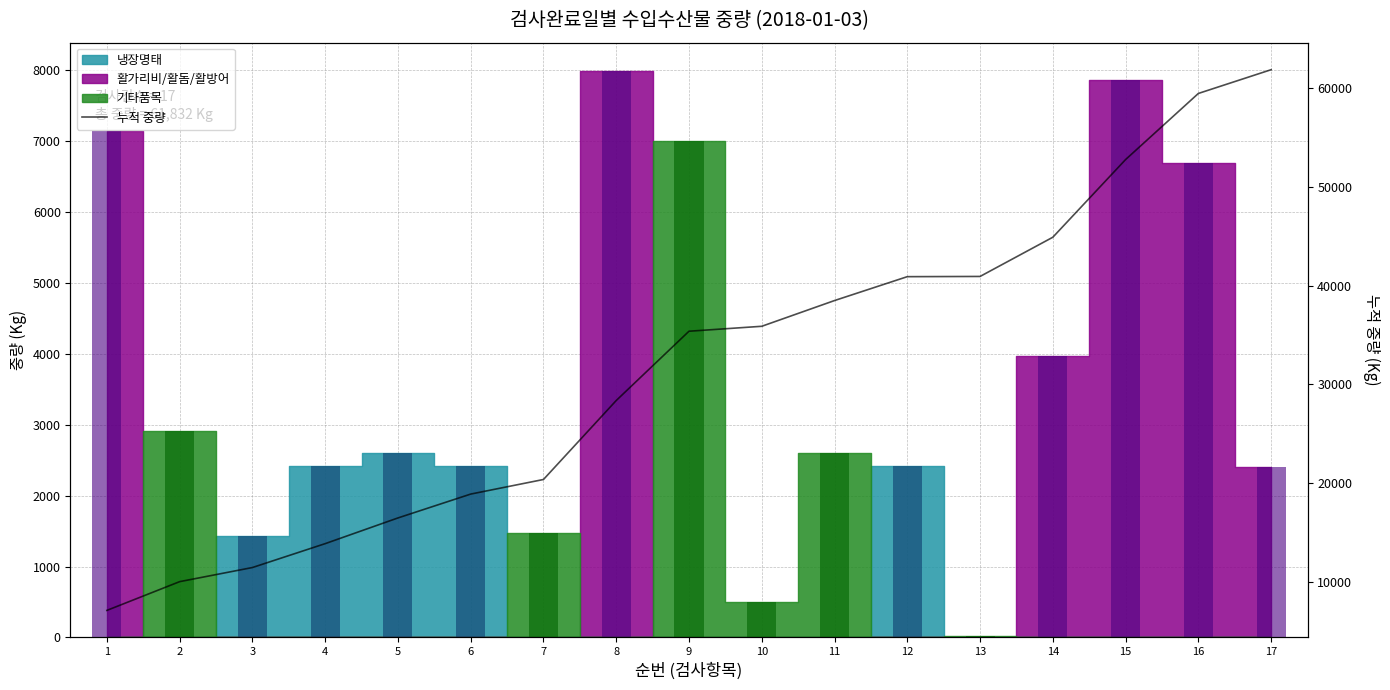

Does the chart contain stacked bars?

No